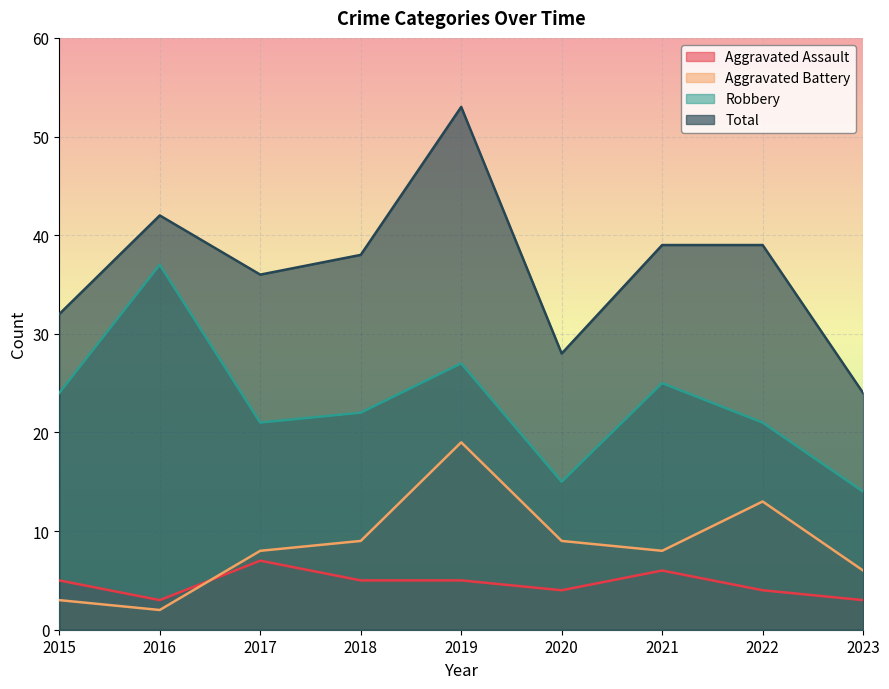

What is the lowest value of the Total series?

24